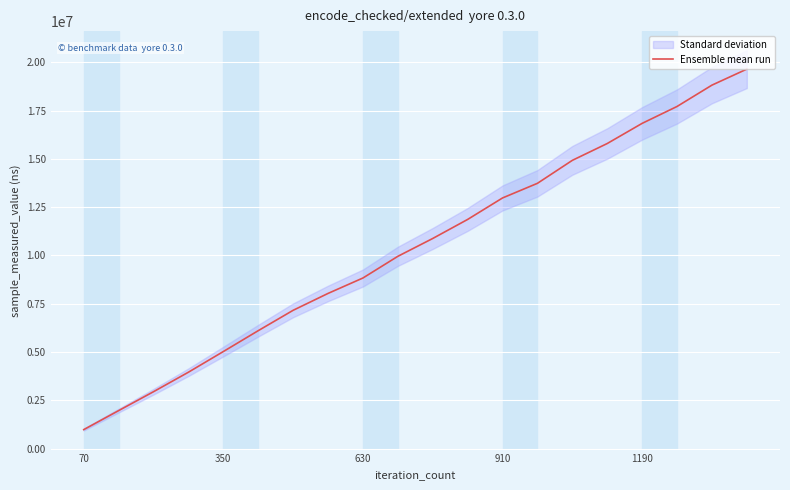

How many lines are shown in the chart?

1